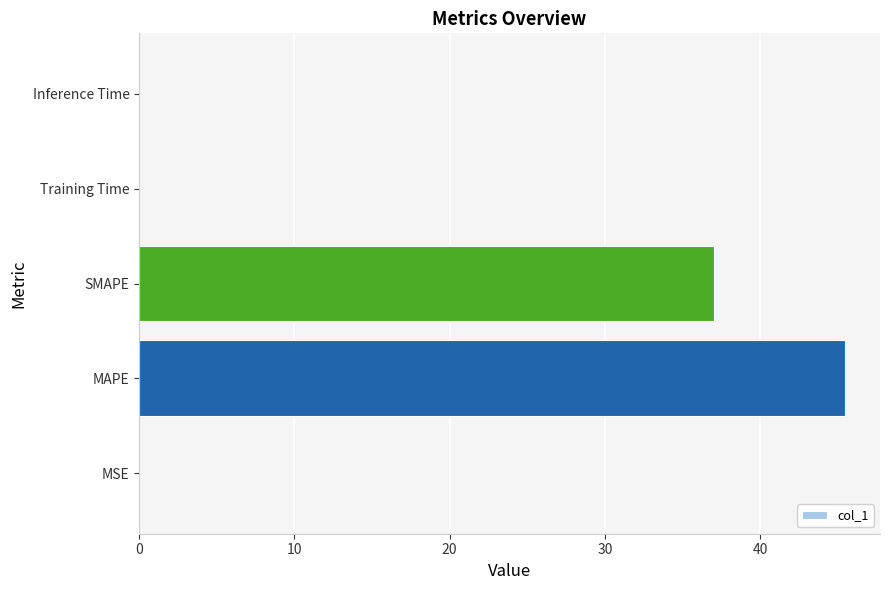

The value at MAPE is 45.5. True or false?

True